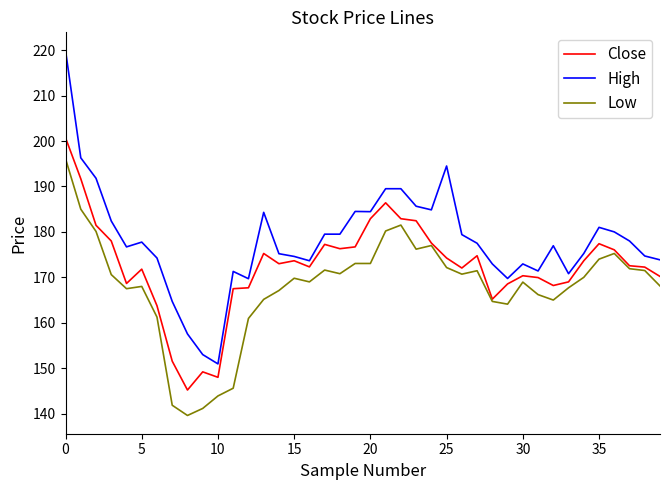

True or false: High and Low cross at least once.

False